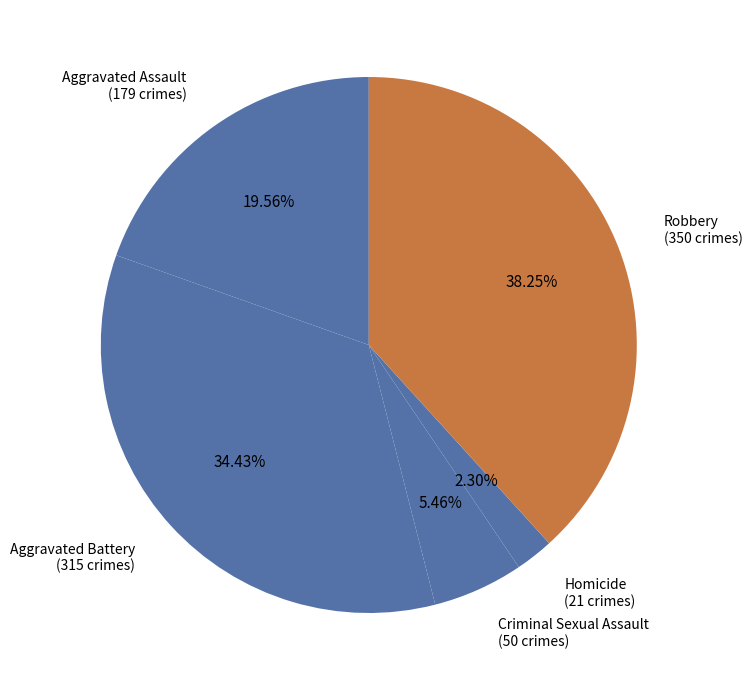

To the nearest percent, what is the difference between the Homicide and Criminal Sexual Assault slice percentages?

3%